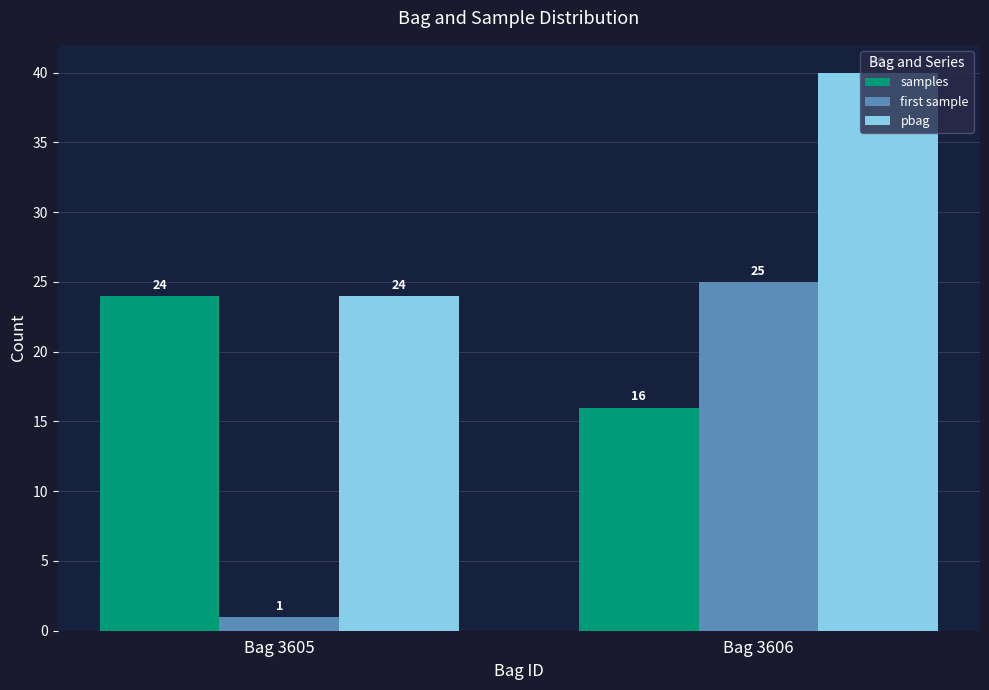

How many samples values are between 16 and 24?

2